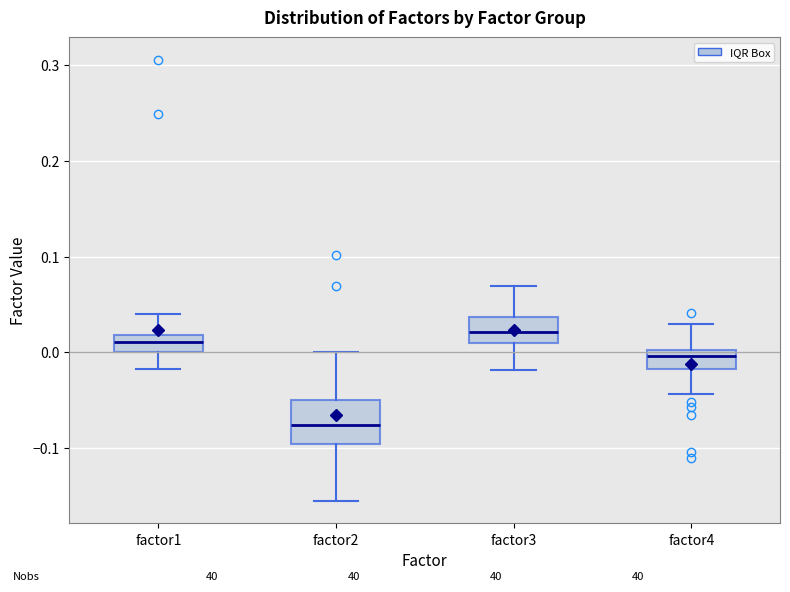

Comparing the boxes themselves (not the whiskers), which one is the tallest?

factor2